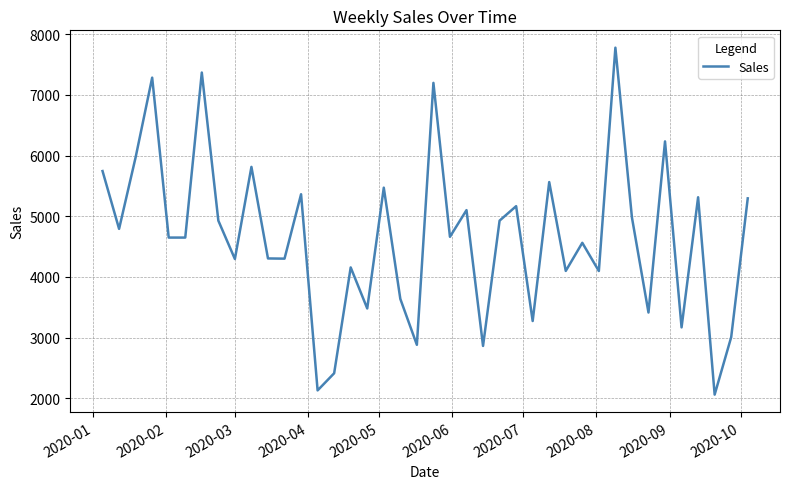

What is the greatest value displayed?

7778.4